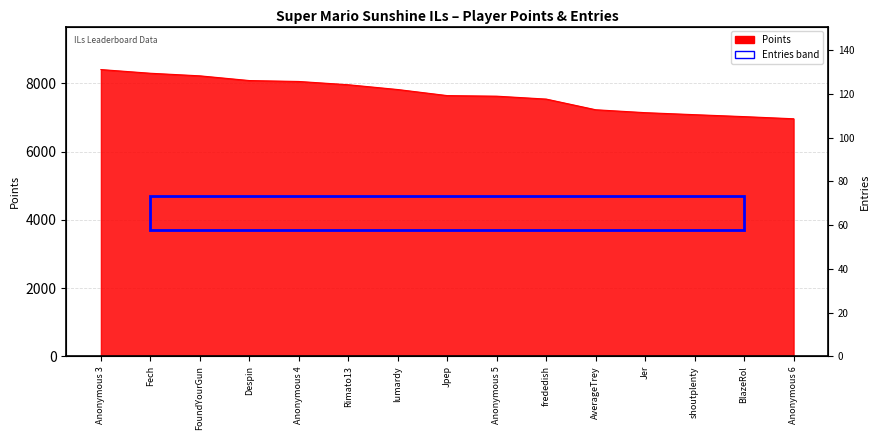

What is the change in value from Anonymous 3 to Fech?

-108